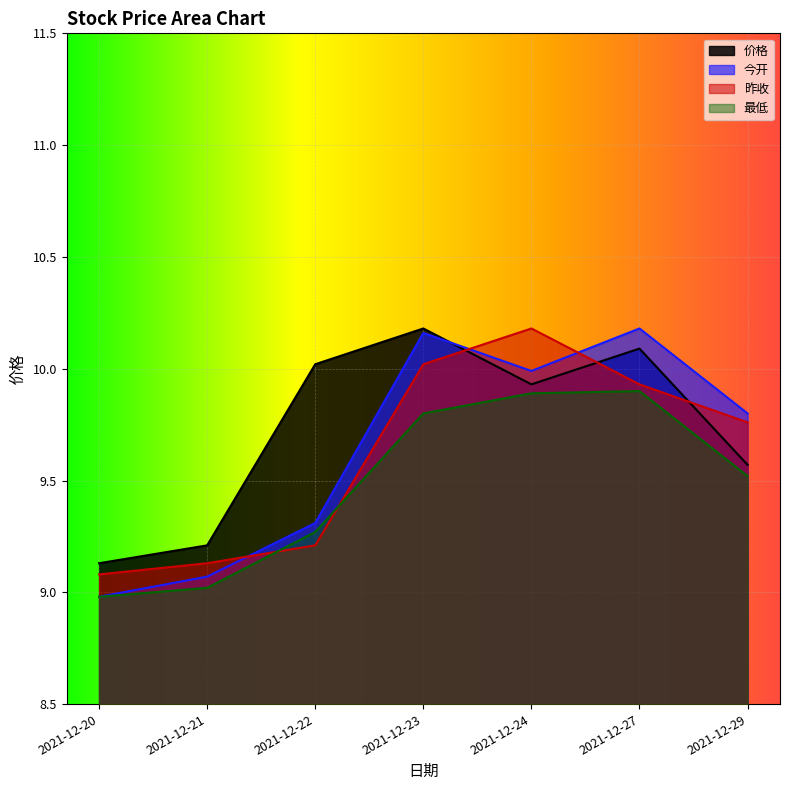

Where do 今开 and 价格 first cross each other?

2021-12-23 and 2021-12-24